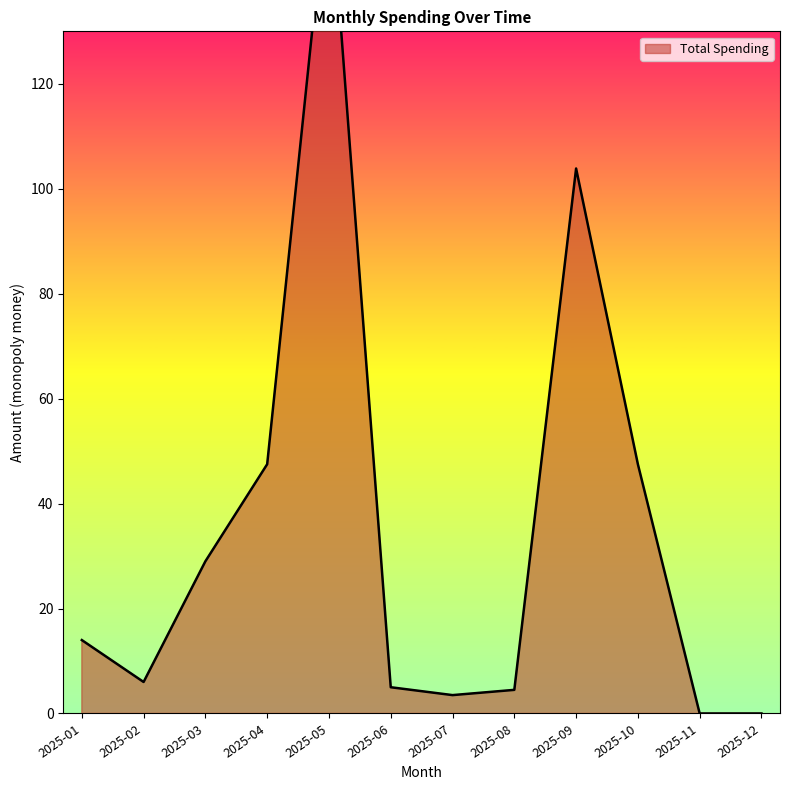

True or false: the data has more than 0 interior local peaks.

True